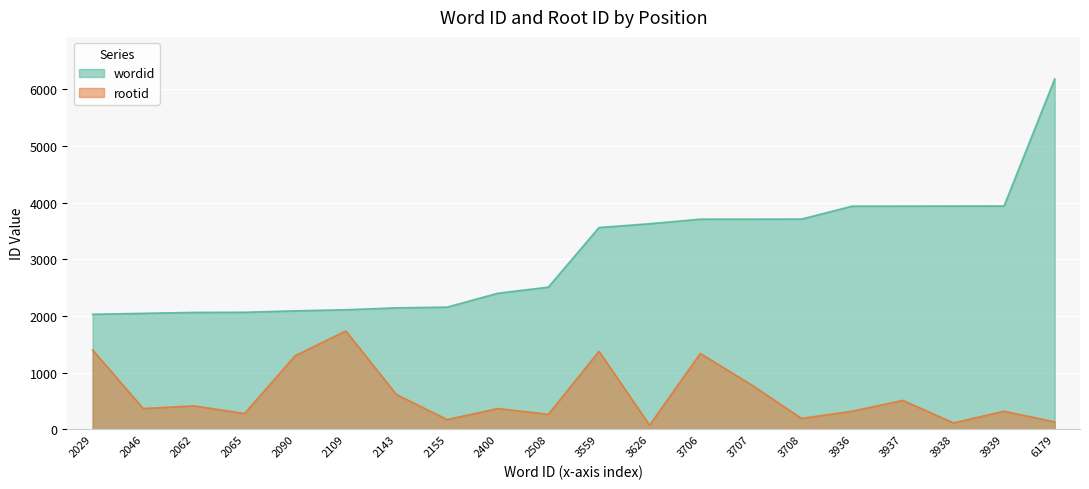

True or false: rootid and wordid cross at least once.

False